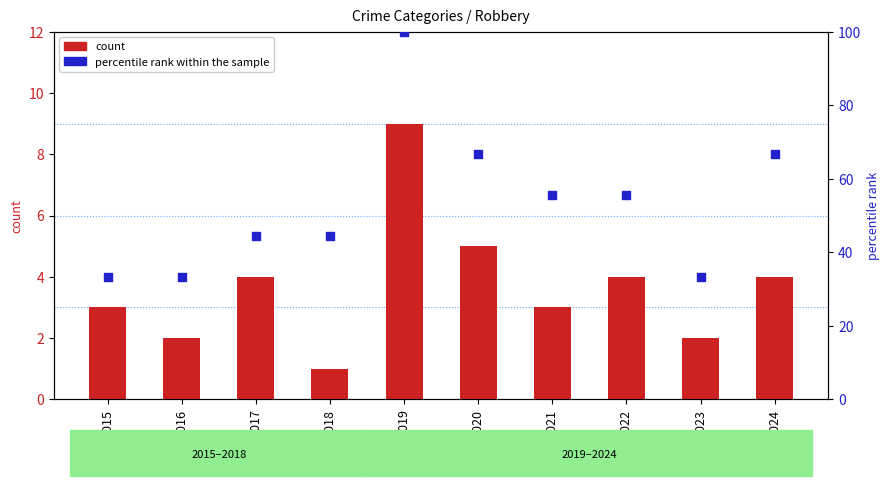

What are all the series names shown in the legend?

count, percentile rank within the sample